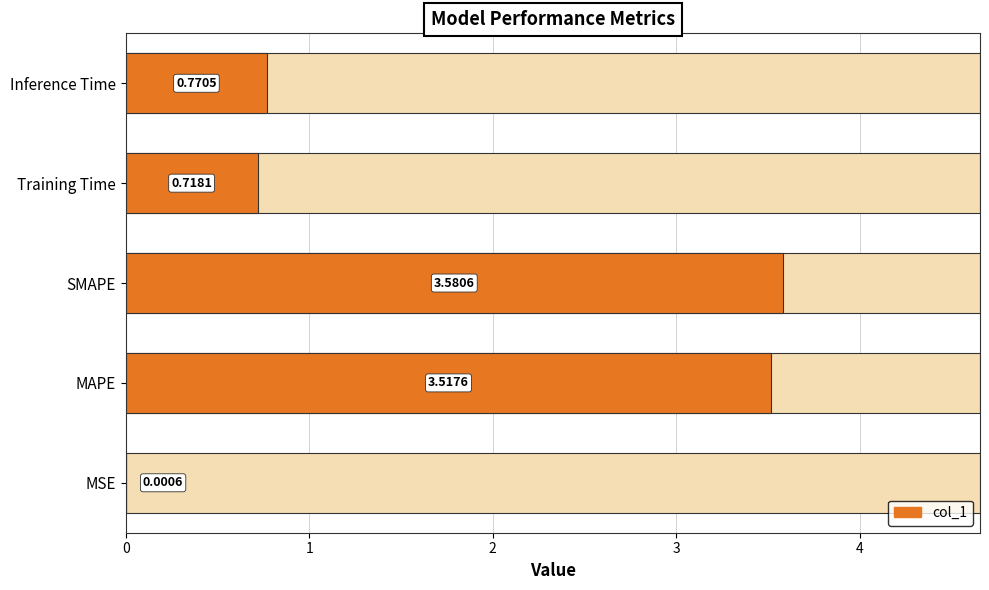

What is the maximum value shown in the chart?

3.6